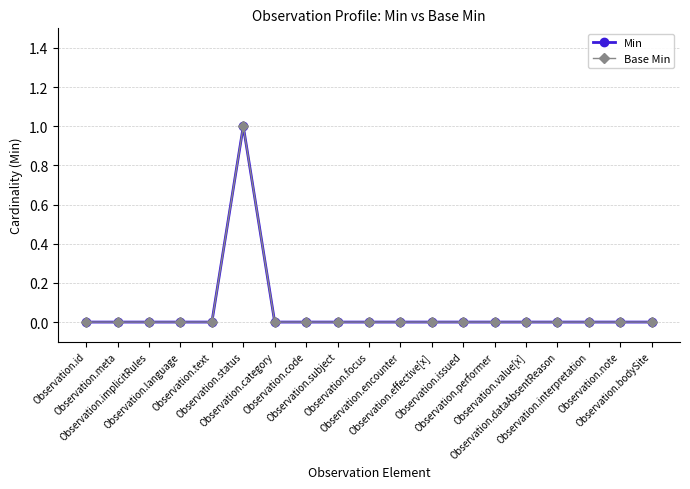

True or false: Base Min and Min cross at least once.

False